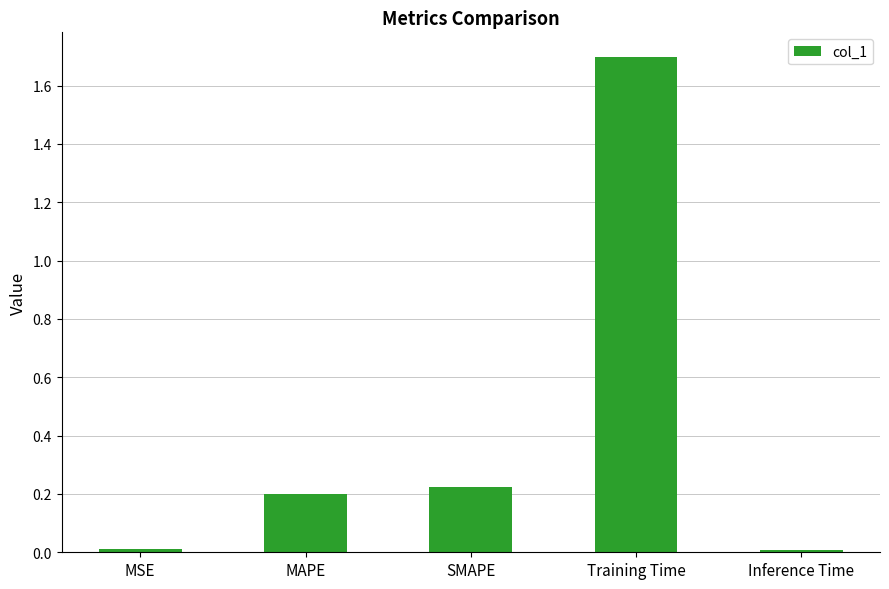

Is it true that the value at SMAPE is 0.2?

True